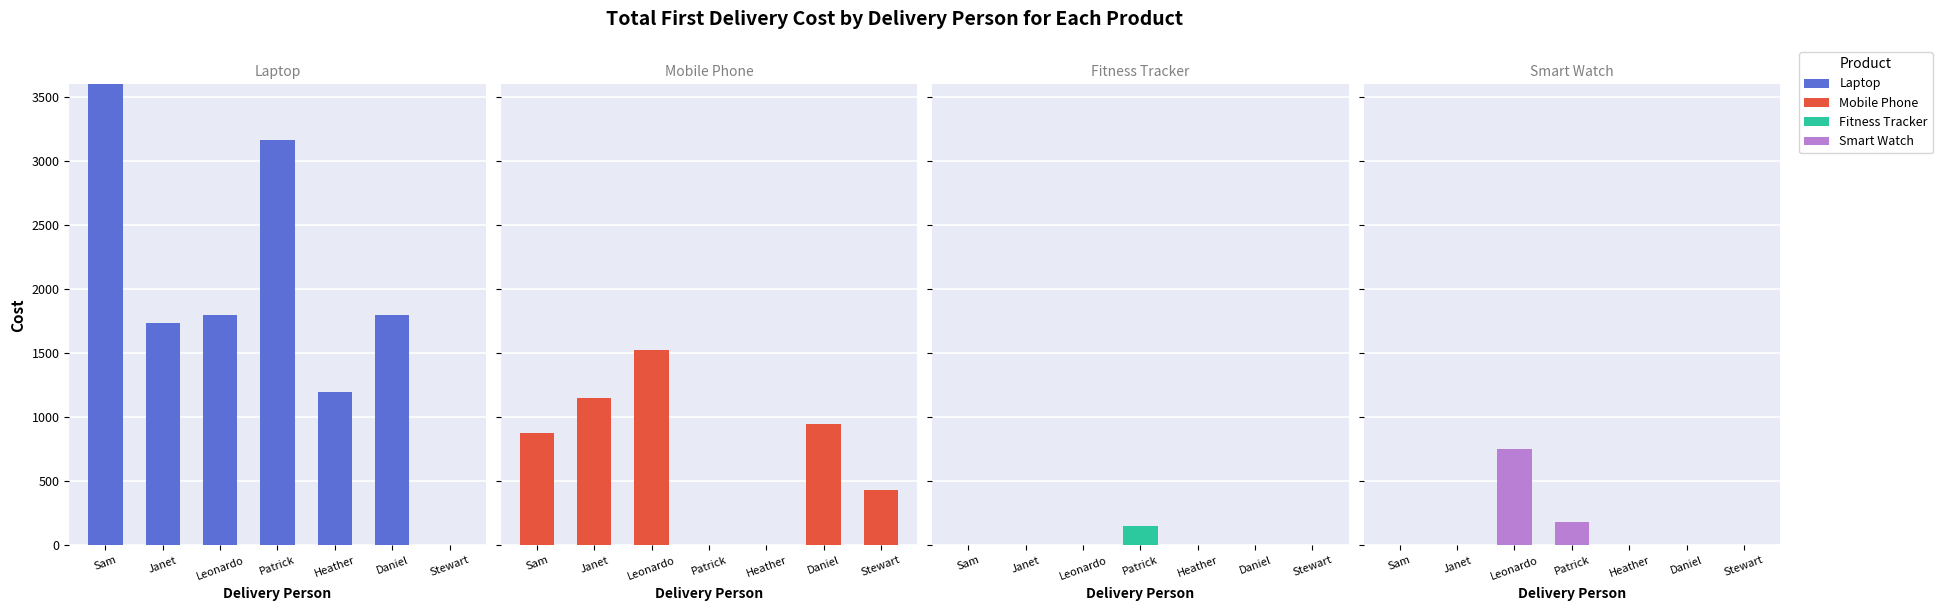

How many data points in Mobile Phone are less than 874?

3